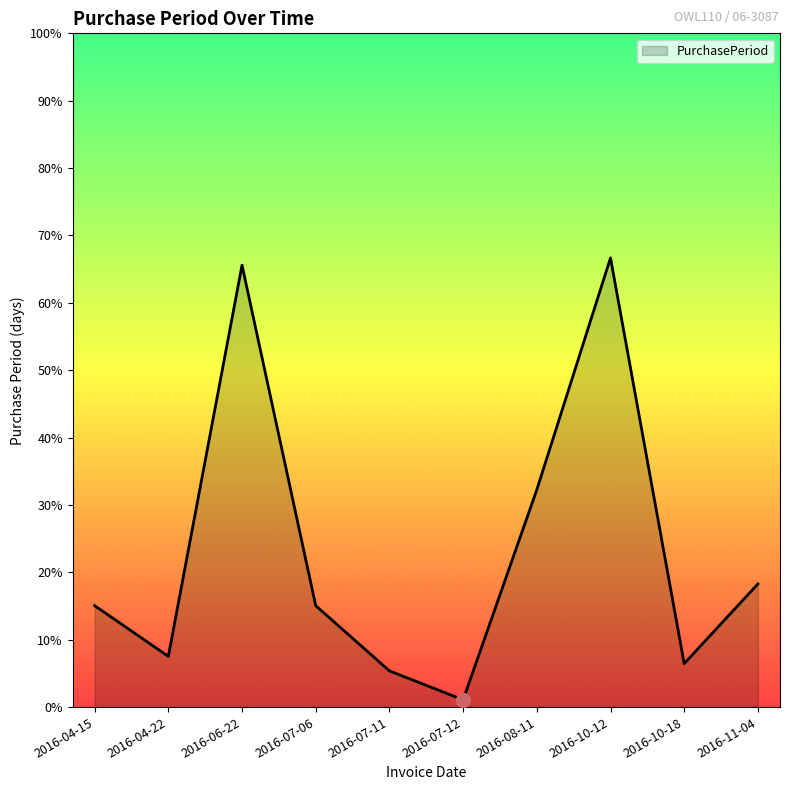

What is the average value?

22